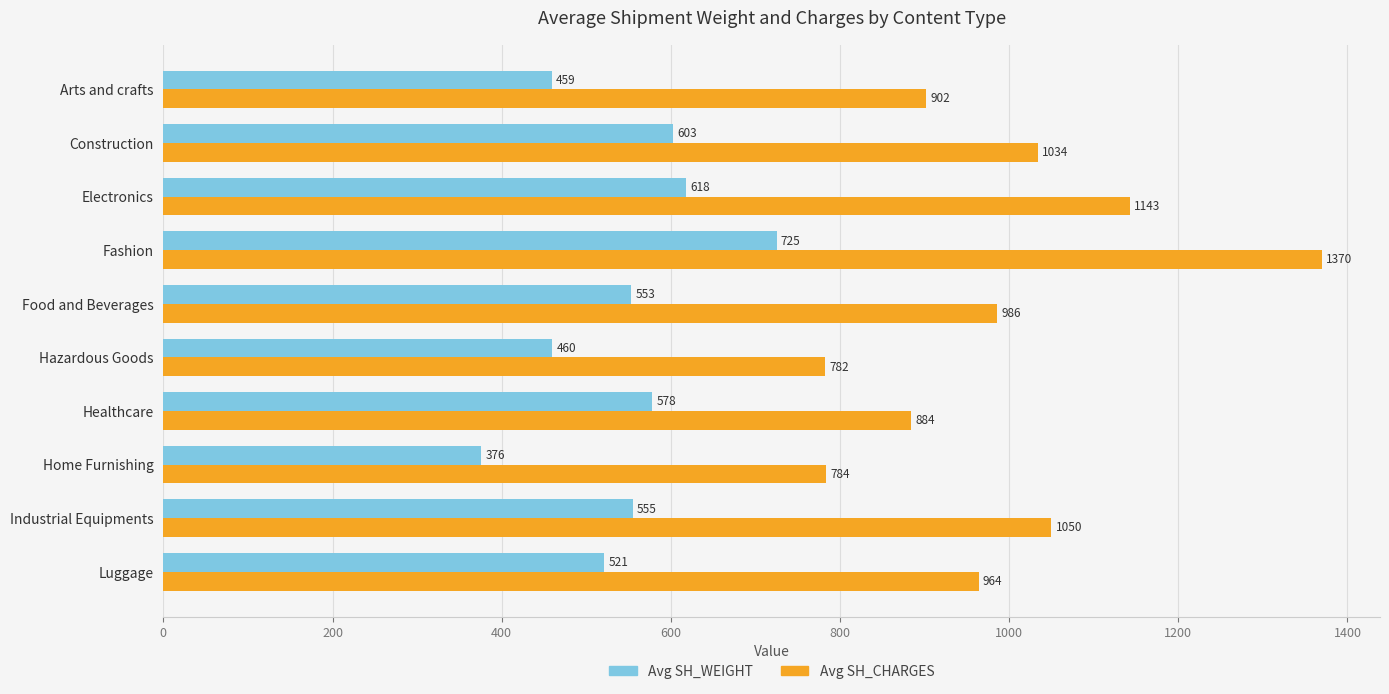

At which label does Avg SH_CHARGES reach its peak?

Fashion